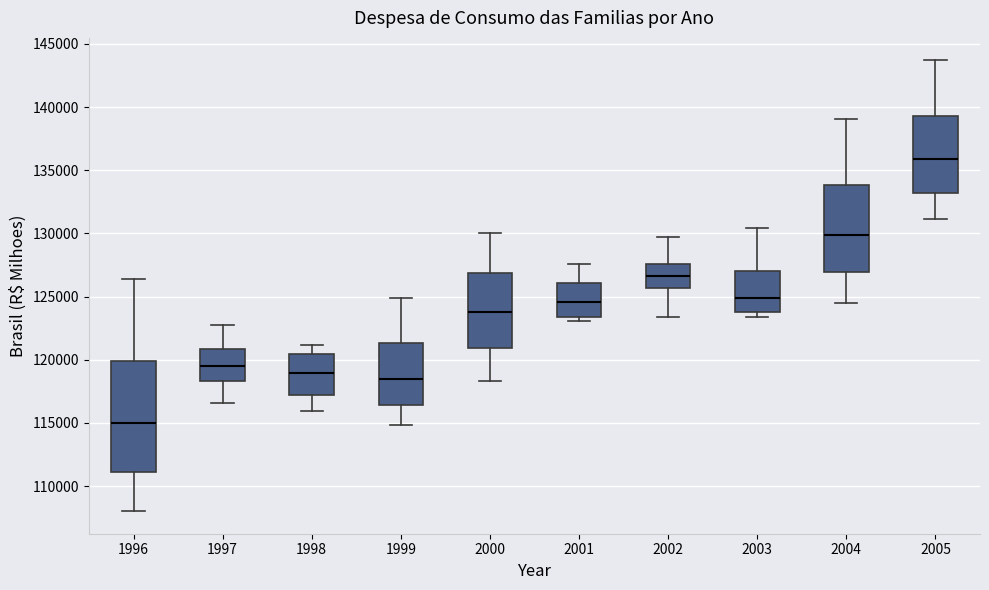

Reading left to right, transcribe this box plot: for each box, give where its median line is, the range the box spans, and where its two whiskers end, as read against the y-axis. The values are not printed on the chart, so give them approximately, as read against the axis.

1996: median 115000, box 111000 to 120000, whiskers 108000 to 126500
1997: median 119500, box 118500 to 121000, whiskers 116500 to 123000
1998: median 119000, box 117000 to 120500, whiskers 116000 to 121000
1999: median 118500, box 116500 to 121500, whiskers 115000 to 125000
2000: median 124000, box 121000 to 127000, whiskers 118500 to 130000
2001: median 124500, box 123500 to 126000, whiskers 123000 to 127500
2002: median 126500, box 125500 to 127500, whiskers 123500 to 129500
2003: median 125000, box 124000 to 127000, whiskers 123500 to 130500
2004: median 130000, box 127000 to 134000, whiskers 124500 to 139000
2005: median 136000, box 133000 to 139500, whiskers 131000 to 143500